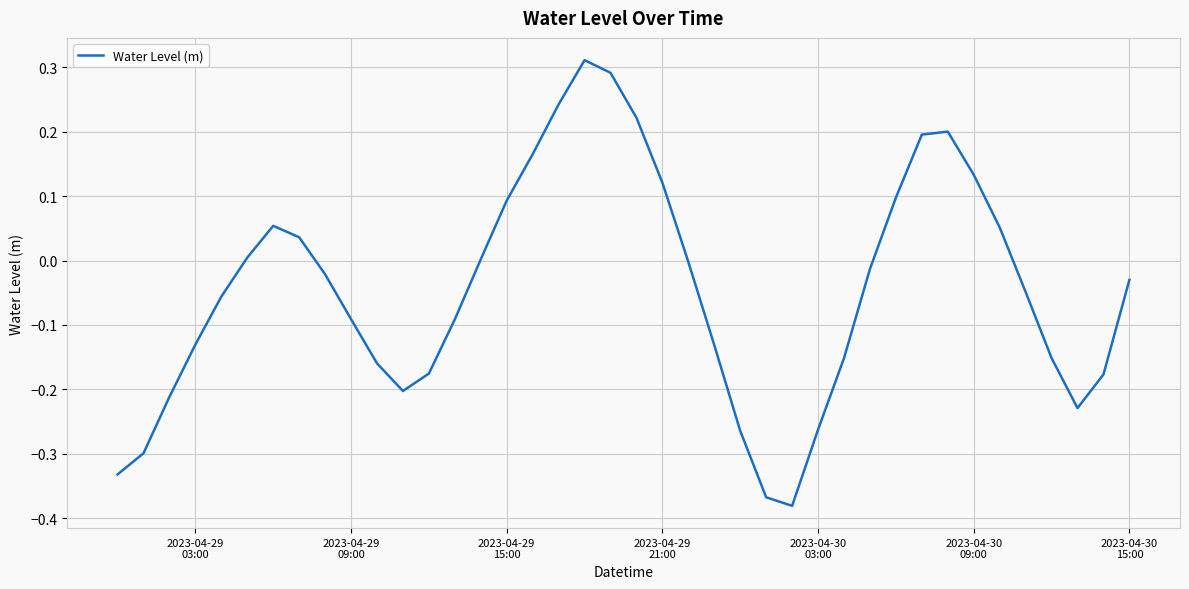

What is the difference between the maximum and minimum values?

0.7